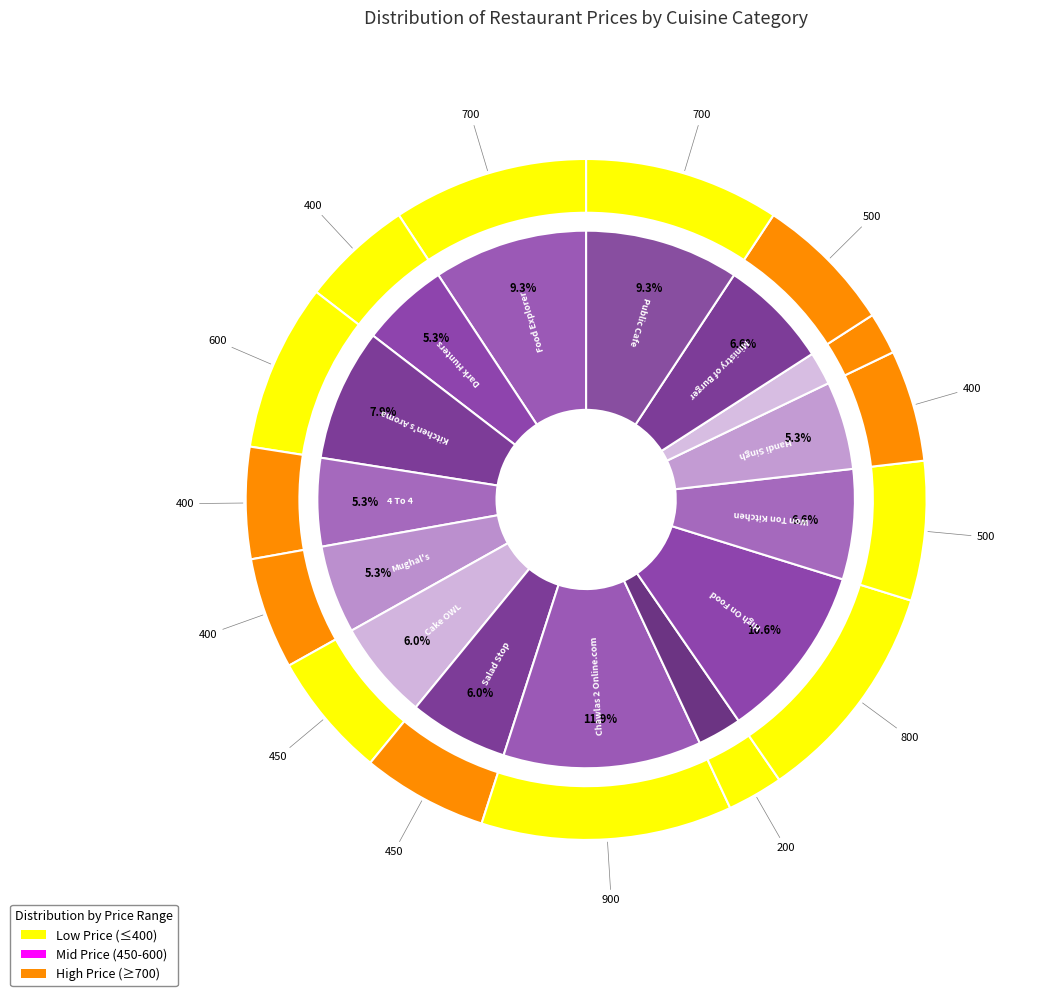

What percentage is the Salad Stop slice, to the nearest percent?

6%